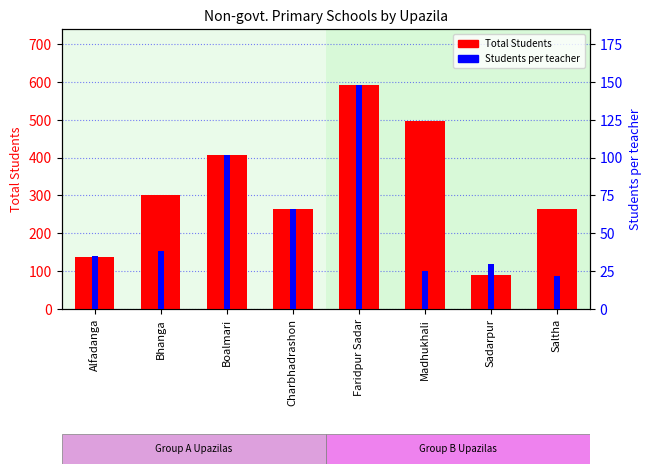

Which series has the widest spread of values?

Total Students